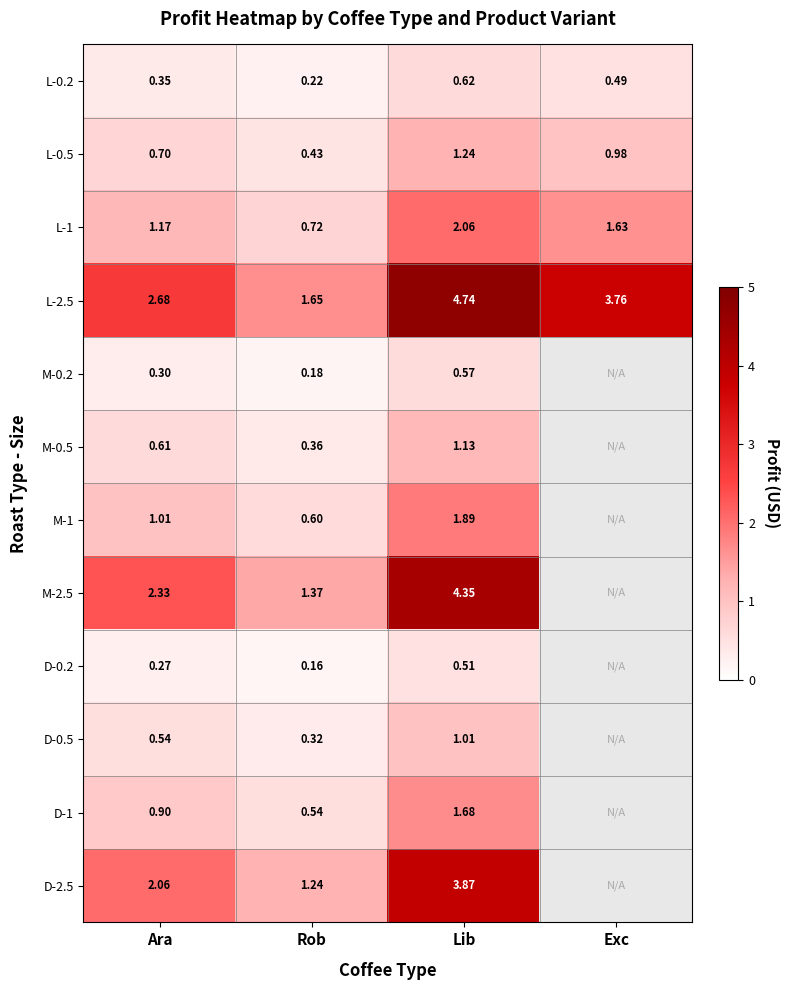

Between Lib and Rob, which is larger?

Lib